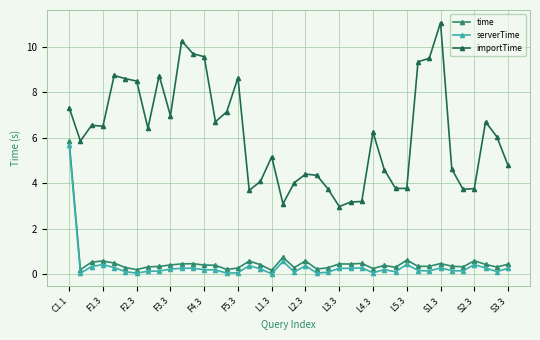

Which series has the largest total across all categories?

importTime